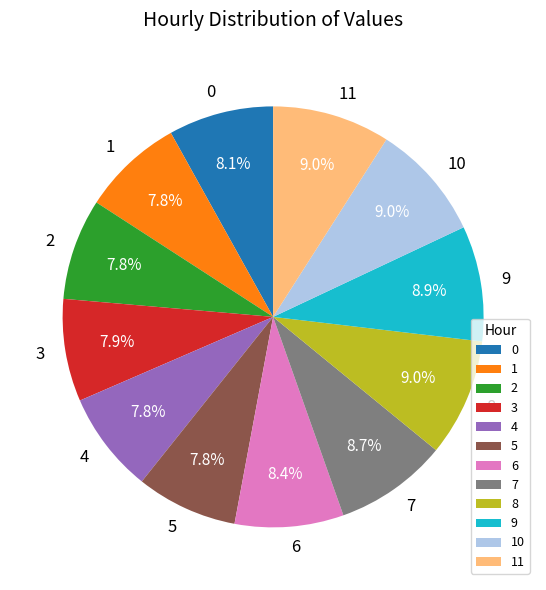

To the nearest percent, what percentage of the pie is 7?

9%